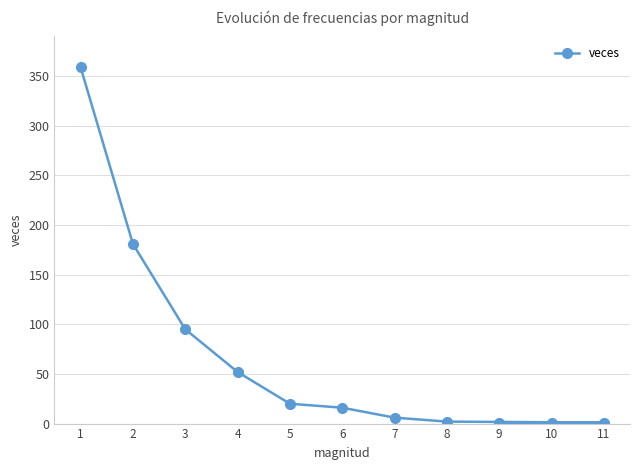

Reading right to left, what are all the values shown in this chart?

9=1	10=1	11=1	8=2	7=6	6=16	5=20	4=52	3=95	2=181	1=359